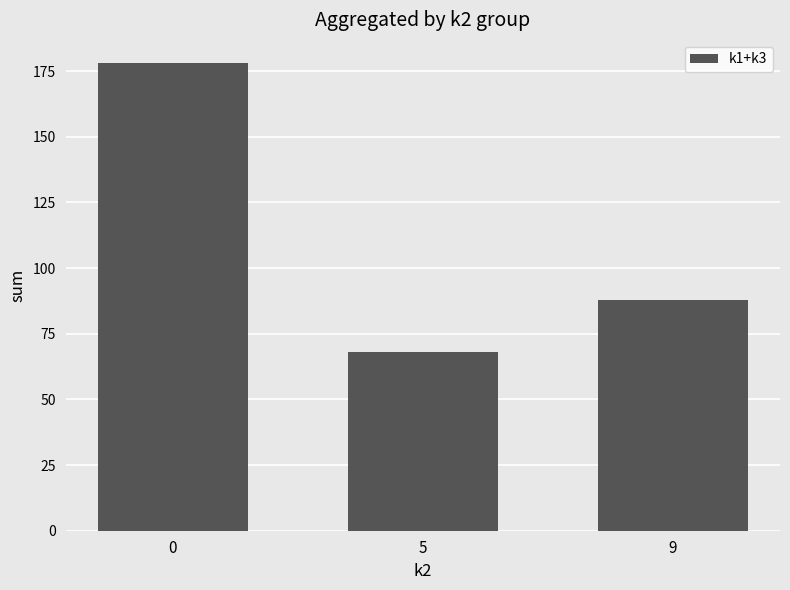

What is the difference between the maximum and minimum values?

110